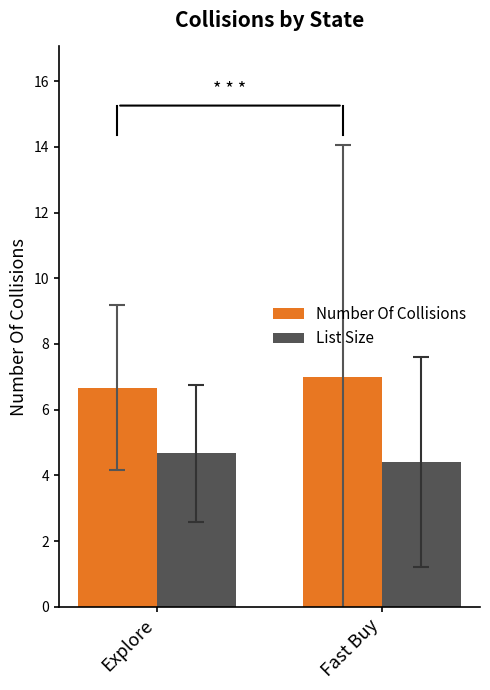

Is the value of List Size at Fast Buy greater than the value of Number Of Collisions at Explore?

No